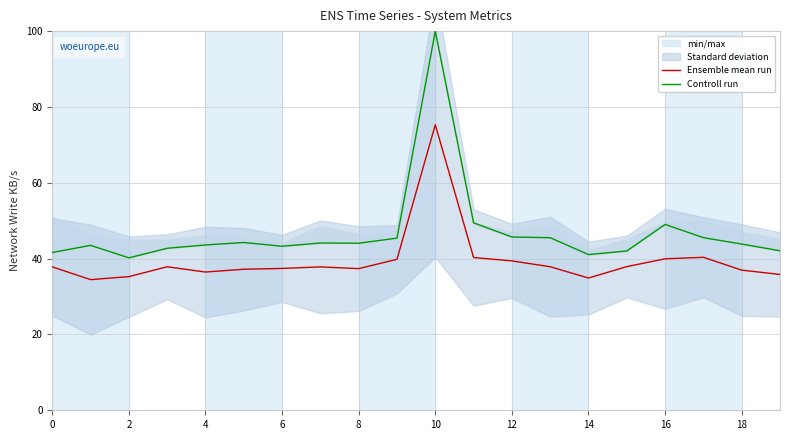

Is the value of Ensemble mean run at 16 greater than the value of Controll run at 11?

No